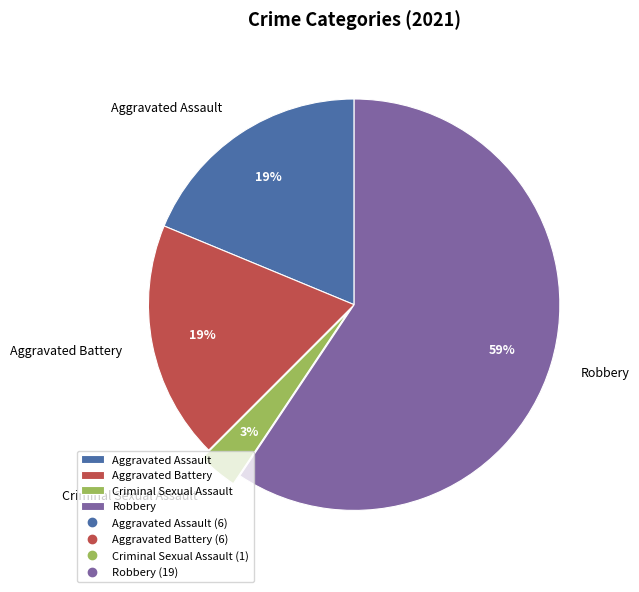

Is it true that Robbery is 59% of the pie?

True